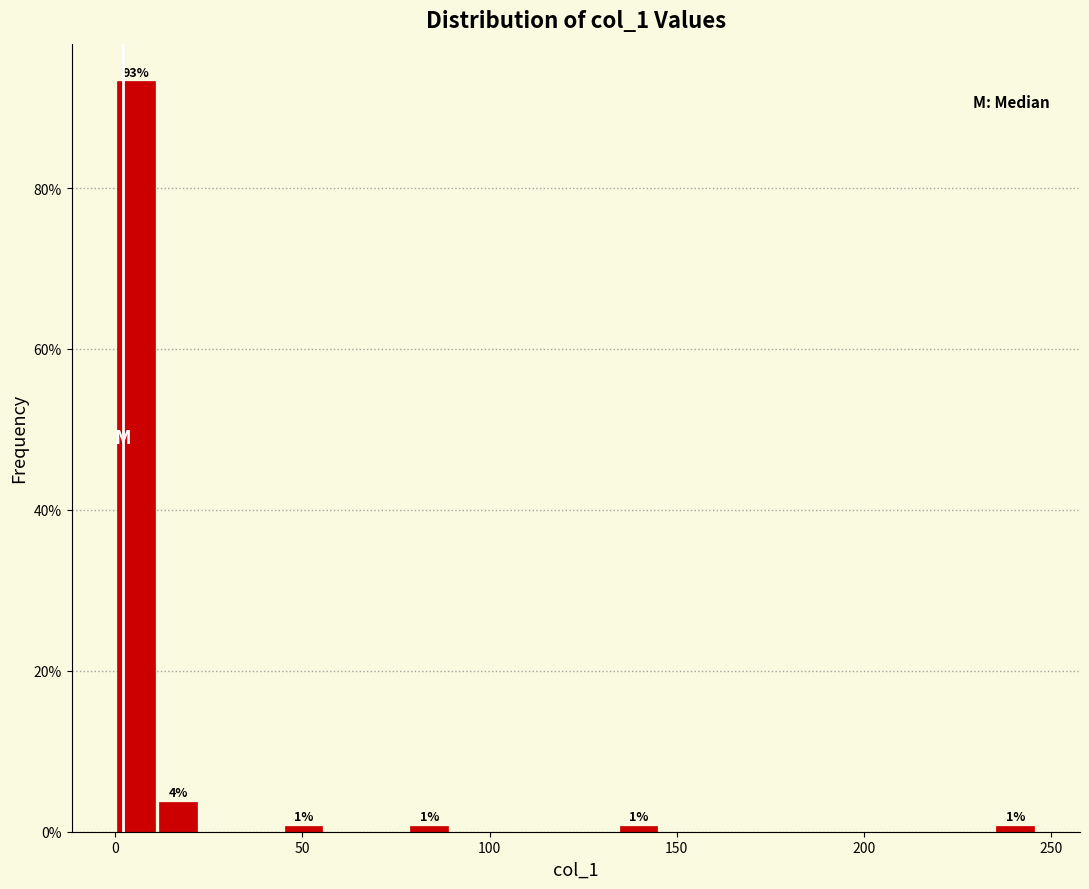

Around what value on the x-axis is the tallest bar? Give the approximate position of its centre, as read against the axis.

5